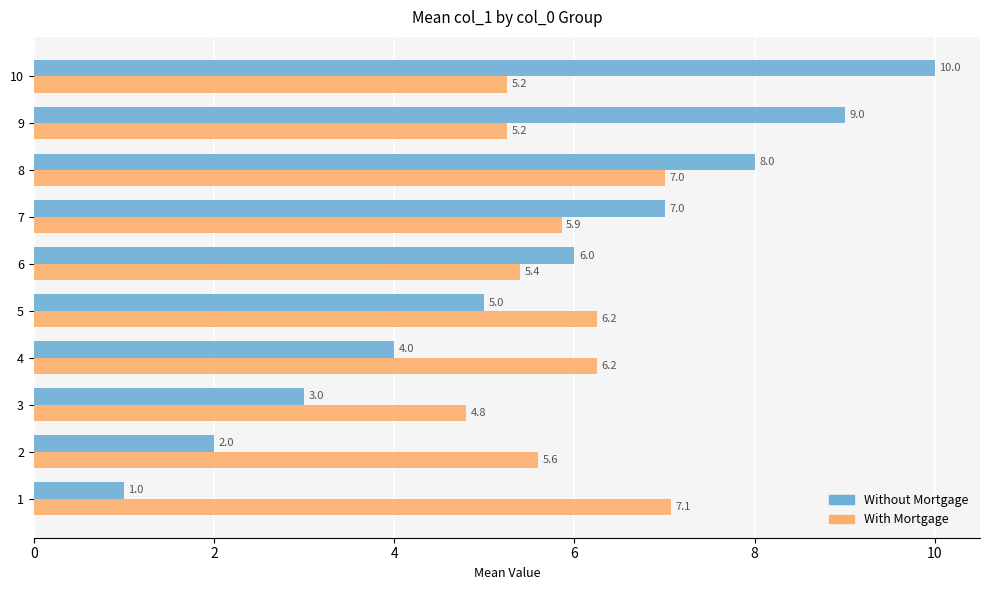

At 7, list the series in order from smallest to largest.

With Mortgage, Without Mortgage